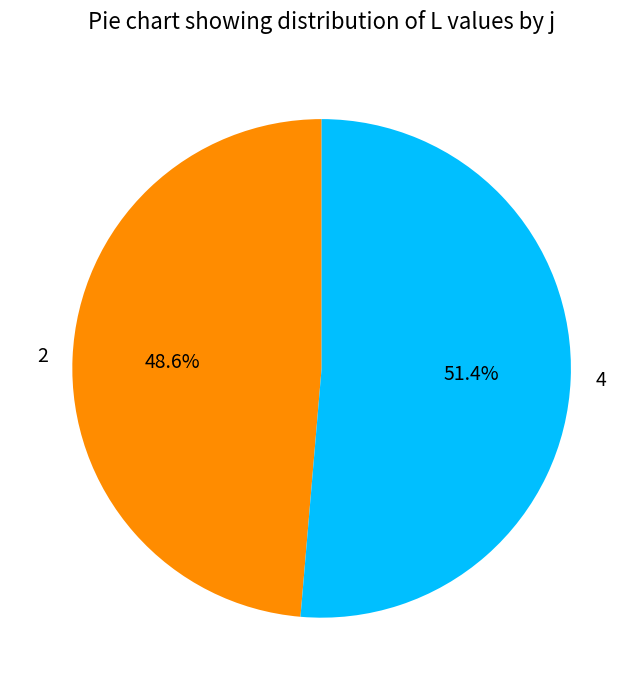

Between 2 and 4, which is larger?

4